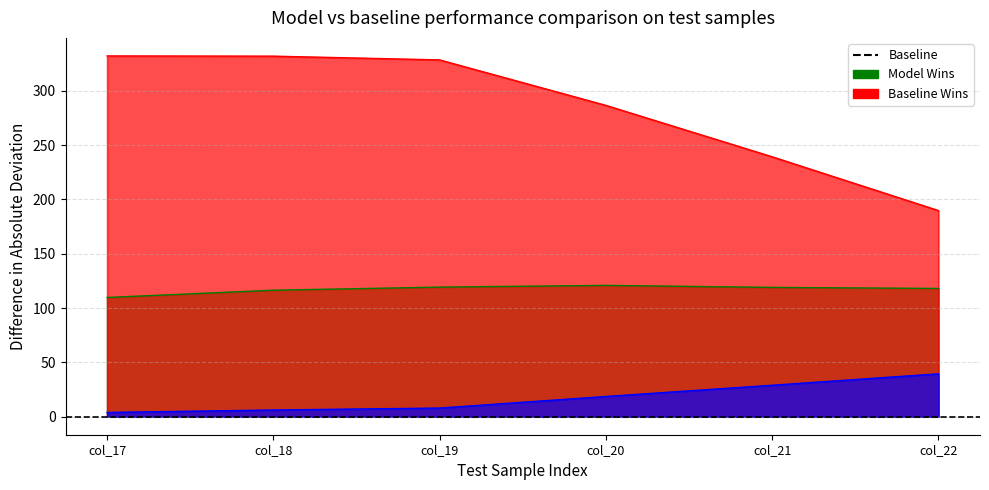

Where is the first local maximum for Row 0?

col_20